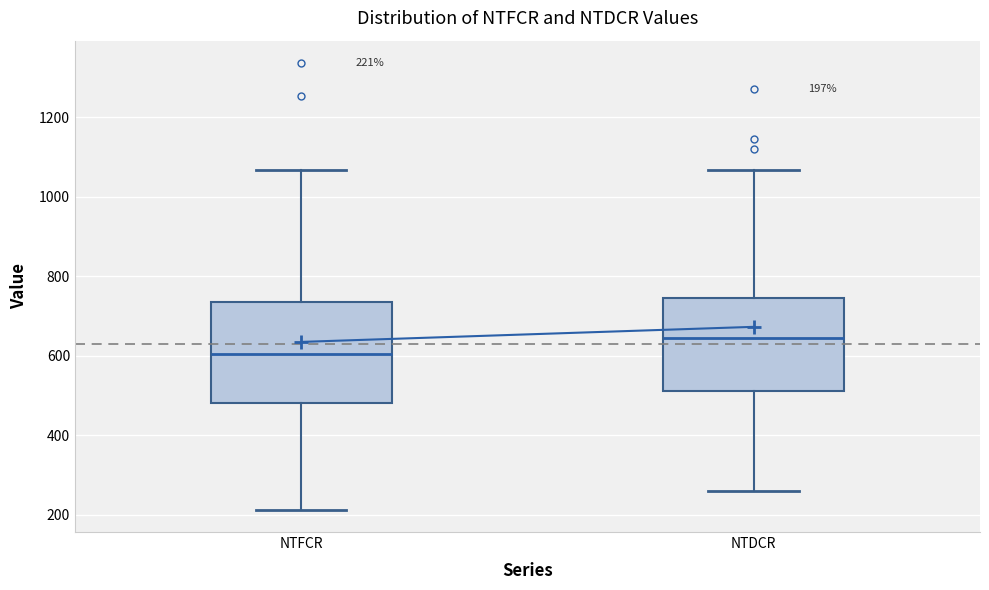

Which box's median line is the highest?

NTDCR